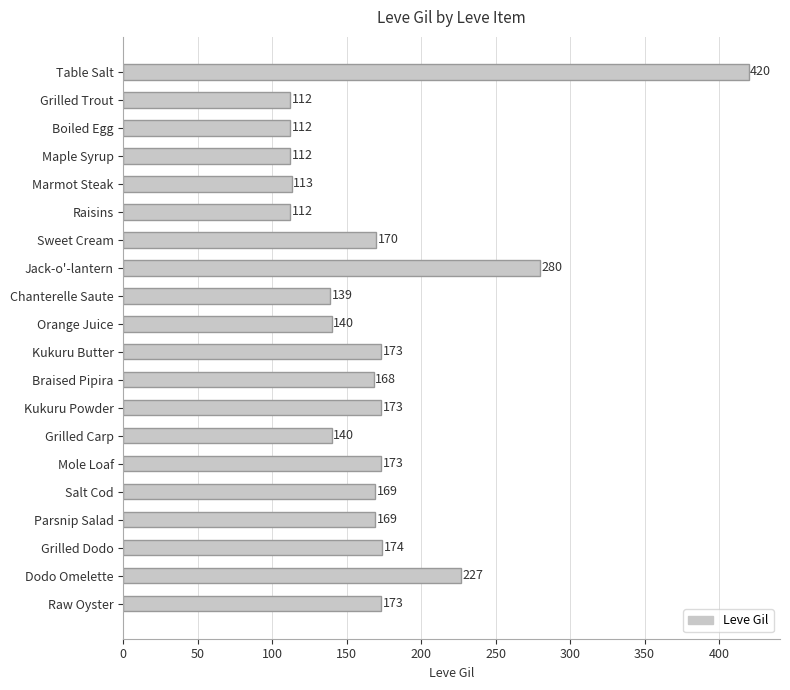

Reading top to bottom, list all the values displayed in this chart.

Table Salt=420	Grilled Trout=112	Boiled Egg=112	Maple Syrup=112	Marmot Steak=113	Raisins=112	Sweet Cream=170	Jack-o'-lantern=280	Chanterelle Saute=139	Orange Juice=140	Kukuru Butter=173	Braised Pipira=168	Kukuru Powder=173	Grilled Carp=140	Mole Loaf=173	Salt Cod=169	Parsnip Salad=169	Grilled Dodo=174	Dodo Omelette=227	Raw Oyster=173